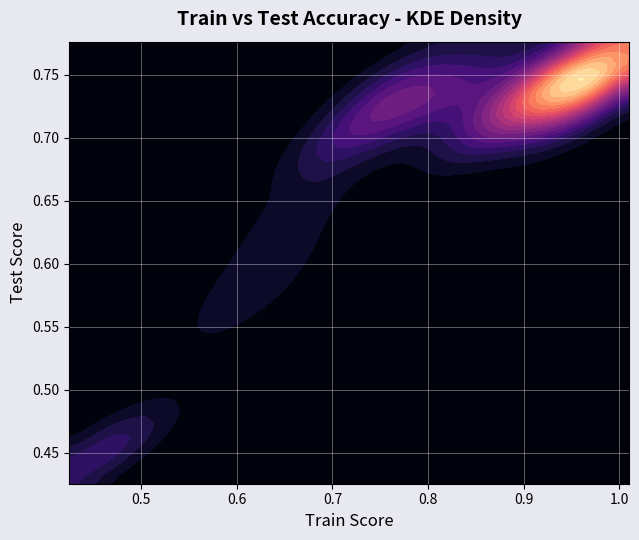

Reading left to right, what are all the values shown in this chart?

train: 0.6	0.4	0.4	0.5	0.6	0.7	0.7	0.7	0.8	0.8	0.8	0.8	0.8	0.8	0.8	0.9	0.9	0.9	0.9	0.9	0.9	0.9	0.9	0.9	0.9	0.9	1.0	1.0	1.0	1.0	1.0	1.0	1.0	1.0	1.0	1.0	1.0	1.0	1.0	1.0
test: 0.6	0.4	0.4	0.5	0.6	0.6	0.7	0.7	0.7	0.7	0.7	0.7	0.7	0.7	0.7	0.7	0.7	0.7	0.7	0.7	0.8	0.7	0.8	0.8	0.8	0.7	0.8	0.8	0.7	0.8	0.7	0.8	0.8	0.7	0.8	0.7	0.8	0.8	0.7	0.7